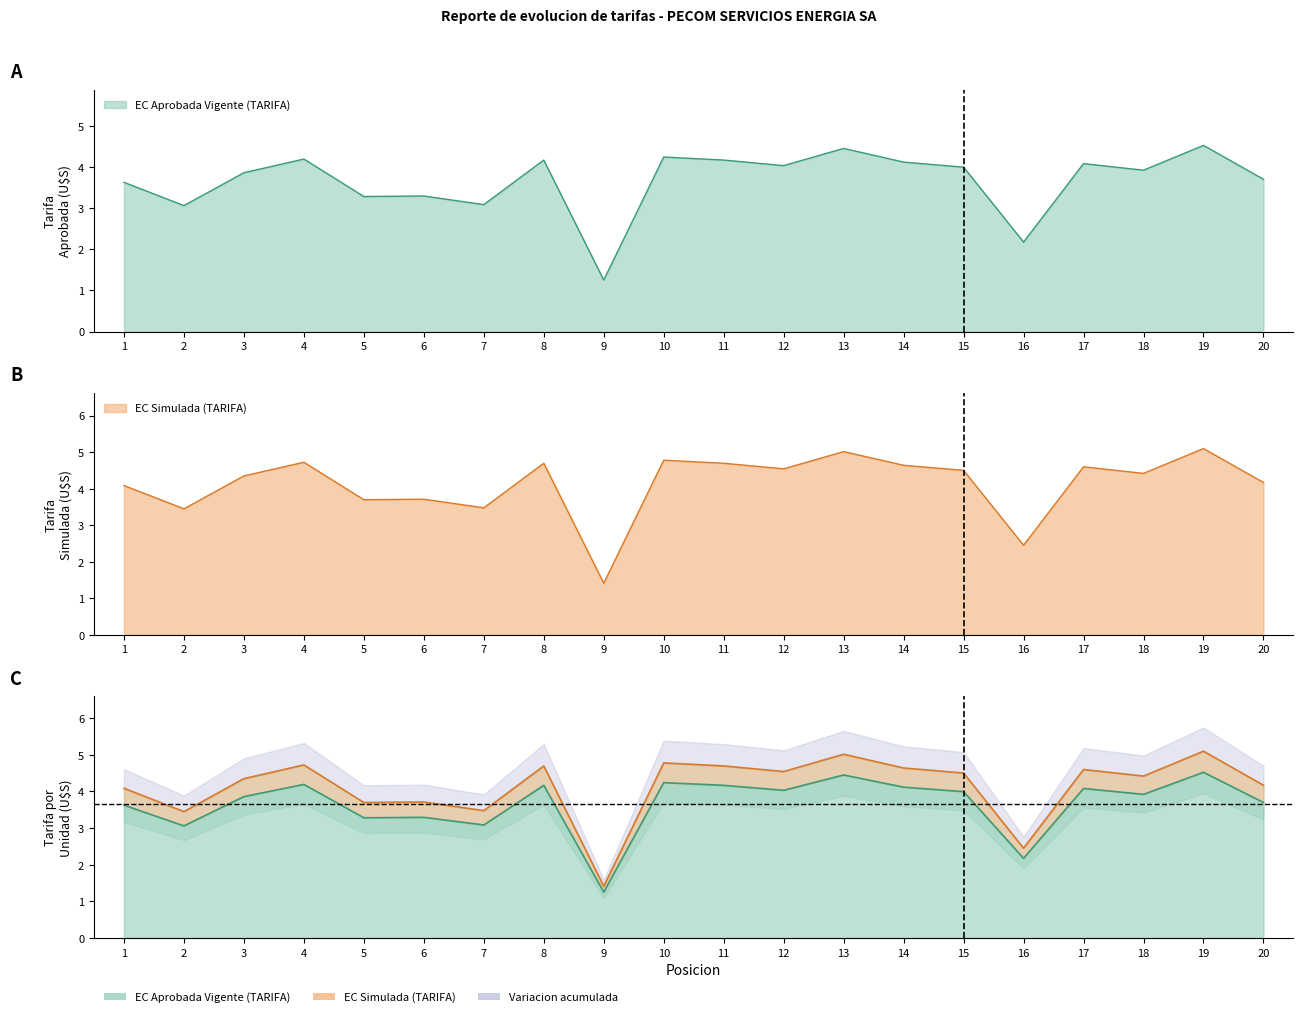

What is the spread (max minus min) of values at 17?

0.5